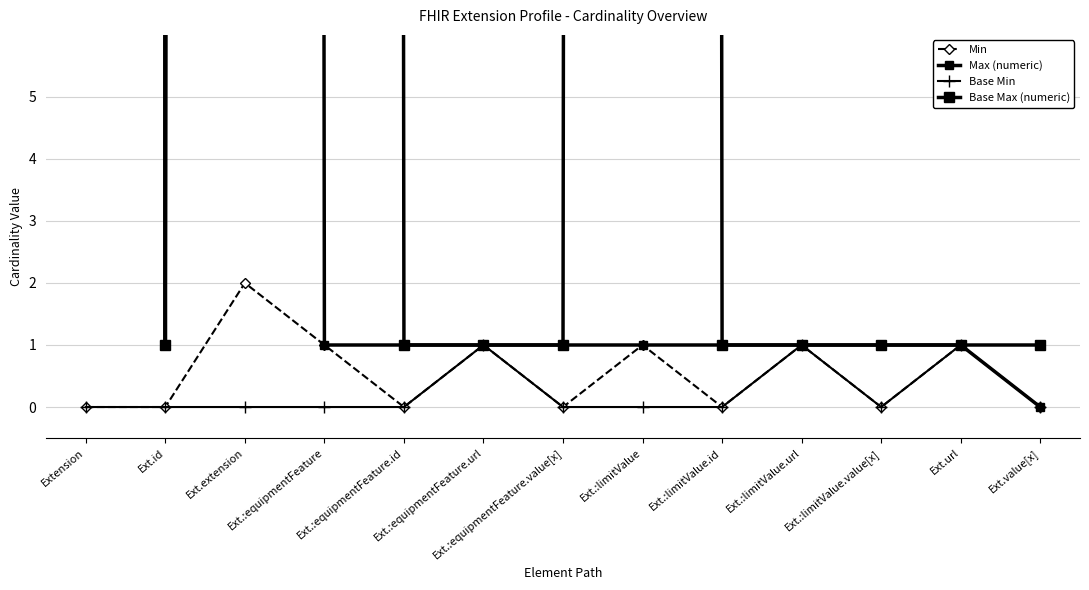

Count the number of categories in the chart.

13